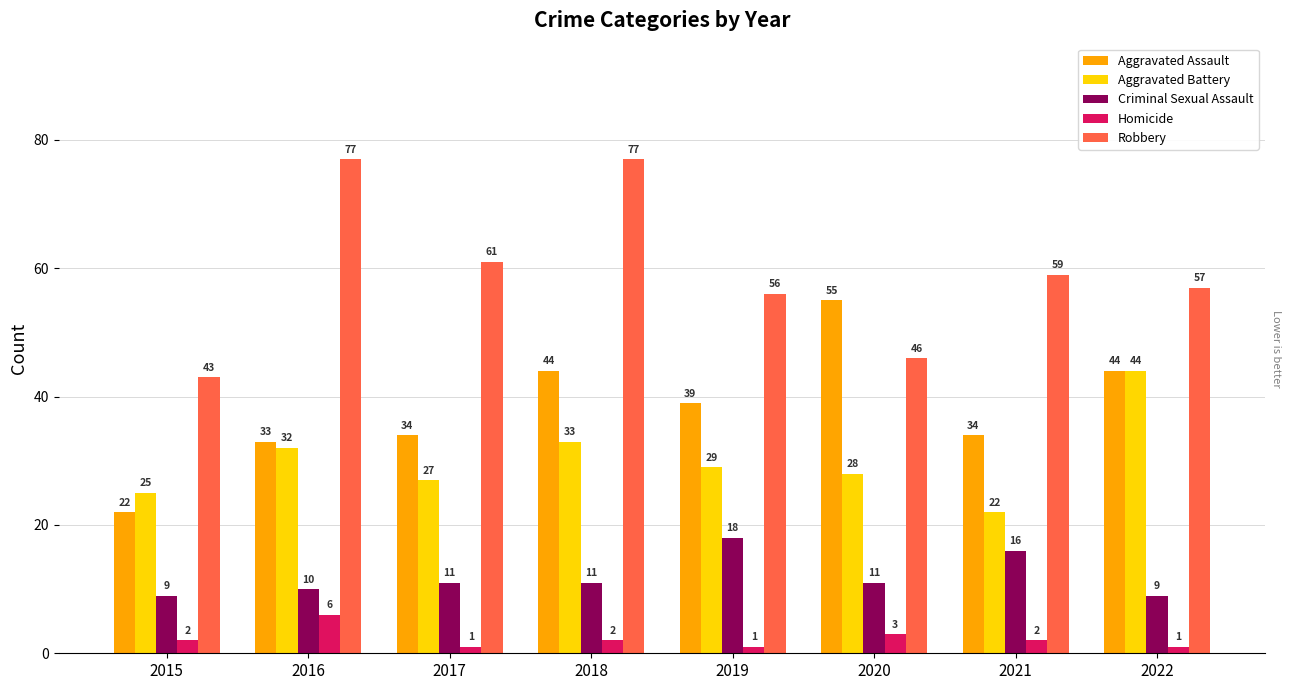

The value of Criminal Sexual Assault at 2019 is 26. True or false?

False